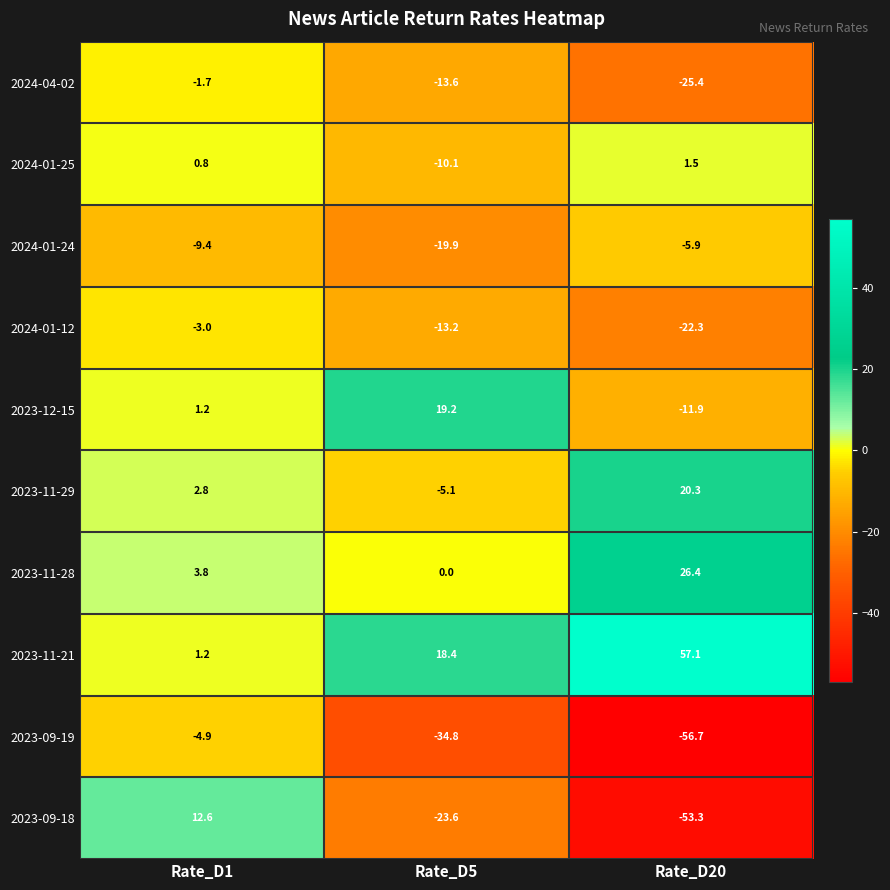

At which category does the chart reach its peak across all series?

Rate_D20